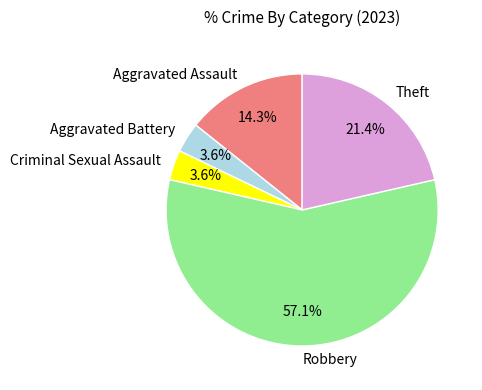

To the nearest percent, what portion does Robbery represent?

57%